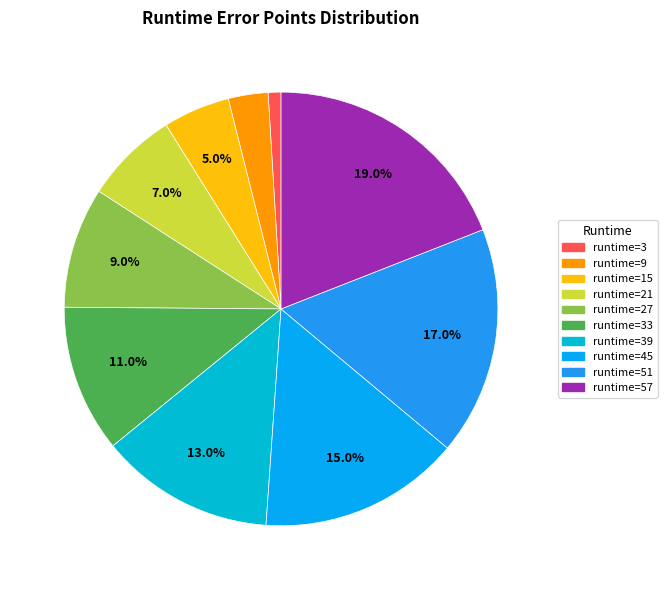

Is there a majority slice in this chart?

No